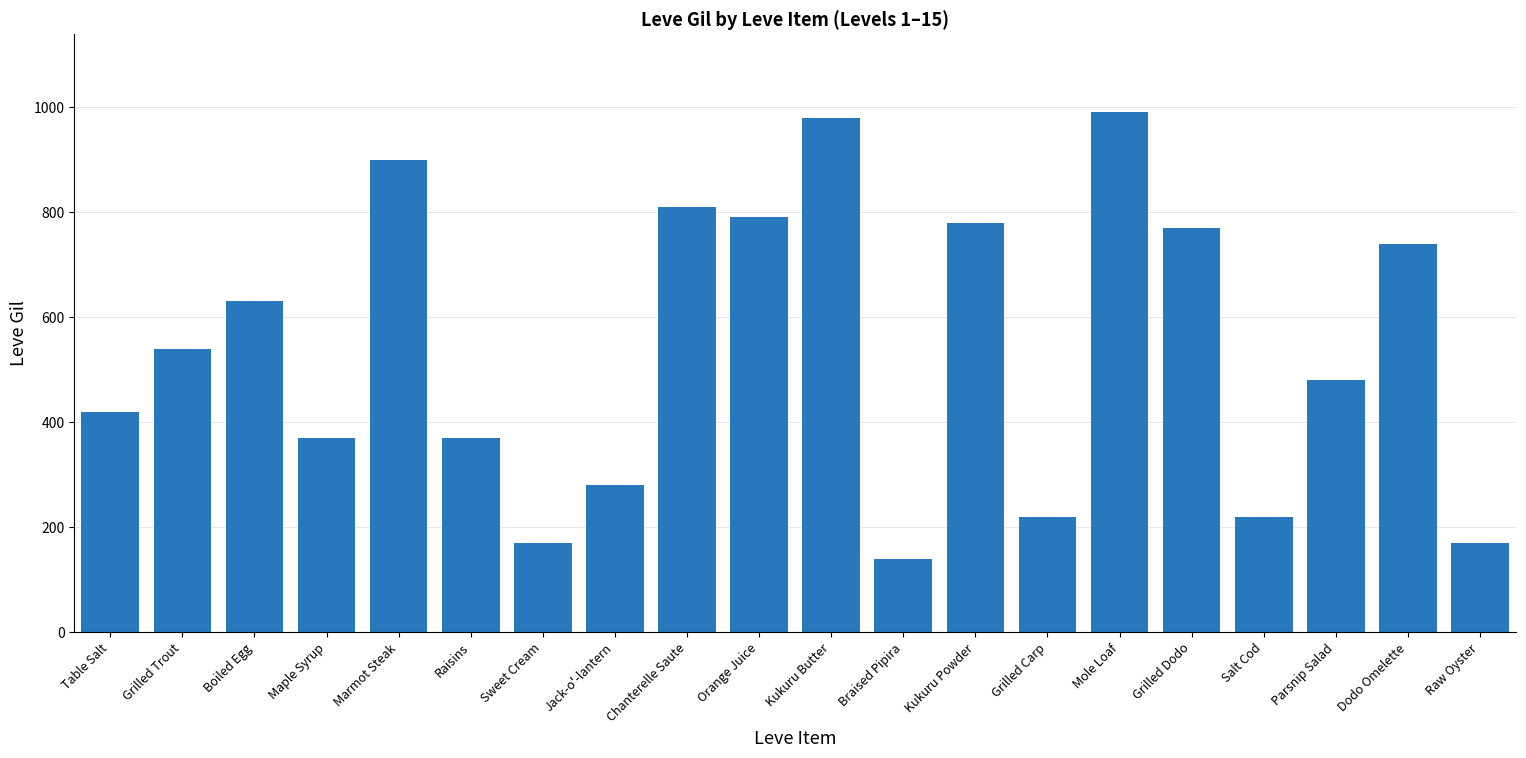

True or false: the data shows 220 at Grilled Carp.

True